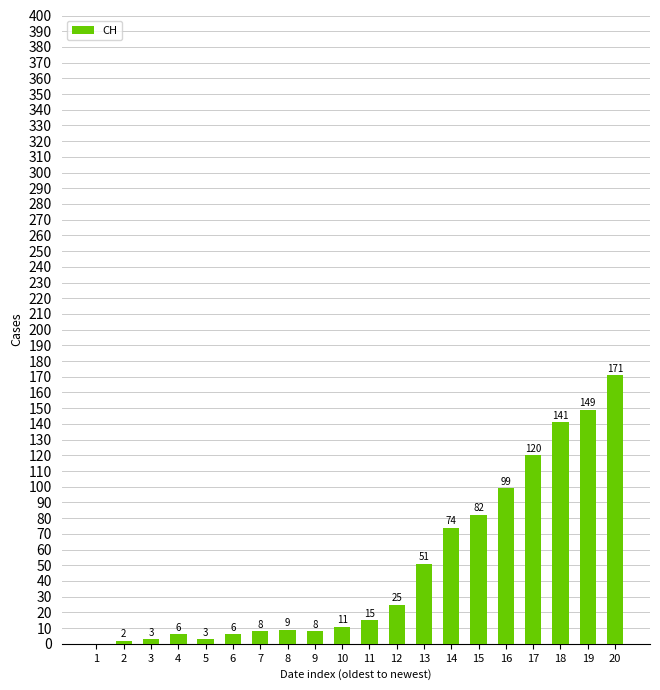

The chart shows a value of 3 at 3. True or false?

True